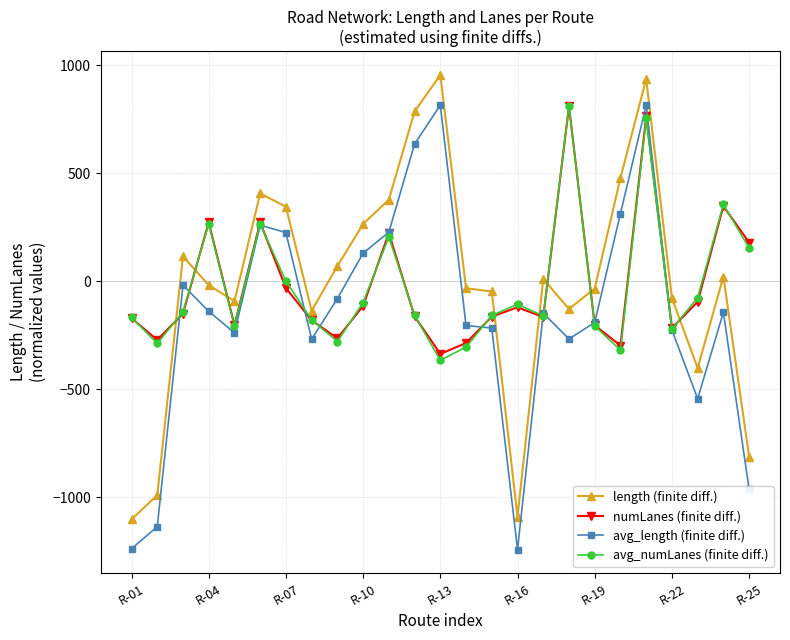

What is the lowest value of the avg_numLanes (finite diff.) series?

-365.8